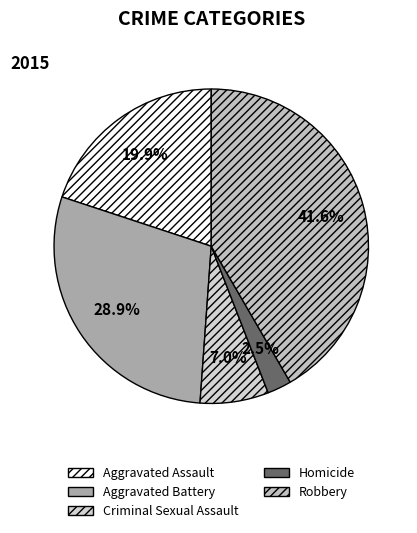

To the nearest percent, what is the difference between the Criminal Sexual Assault and Homicide slice percentages?

5%